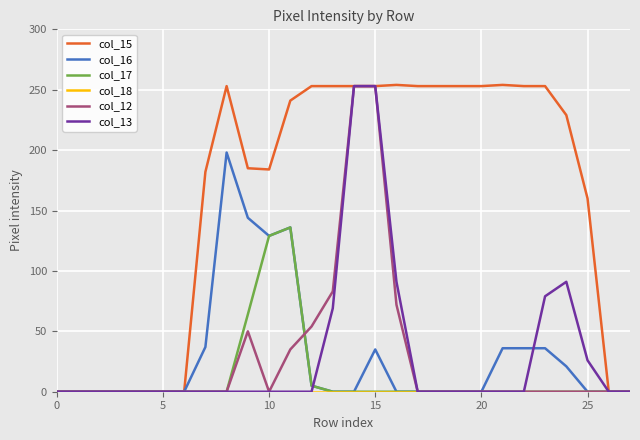

Which series has the largest total across all categories?

col_15